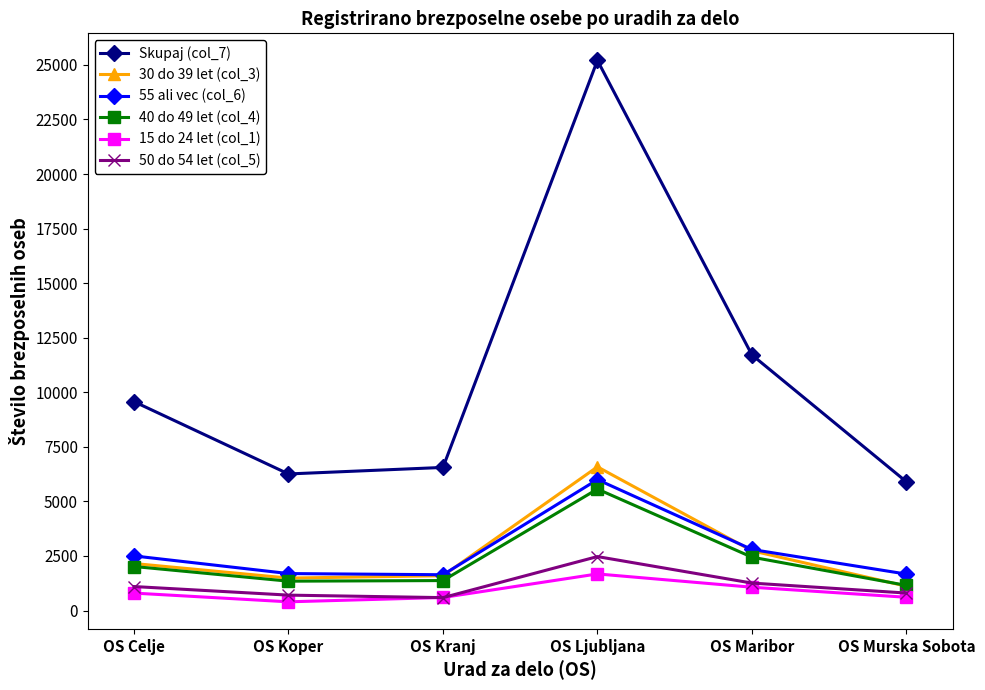

Count the number of categories in the chart.

6